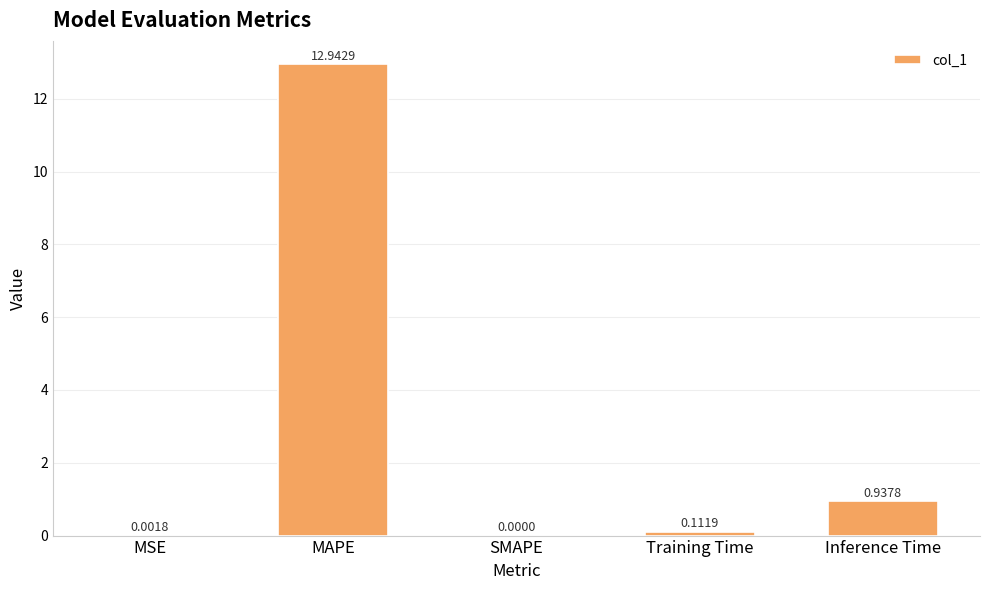

Which category has the highest value across all series?

MAPE